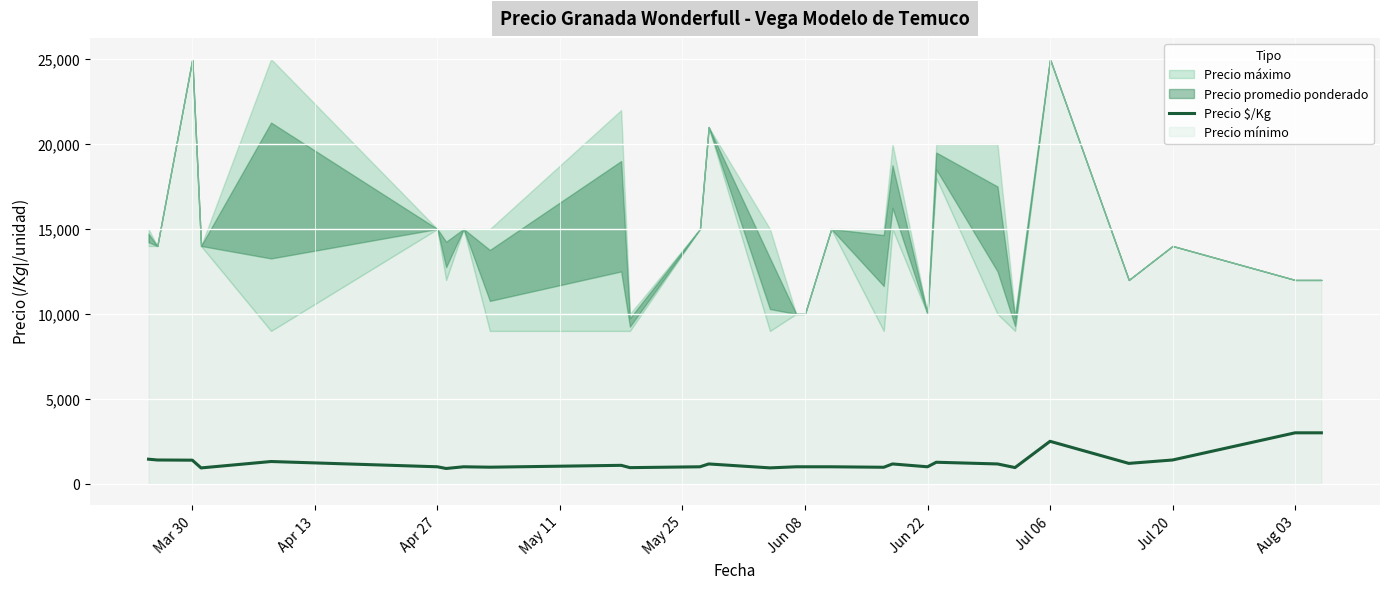

The value of Precio $/Kg at Jul 06 is 2500. True or false?

True